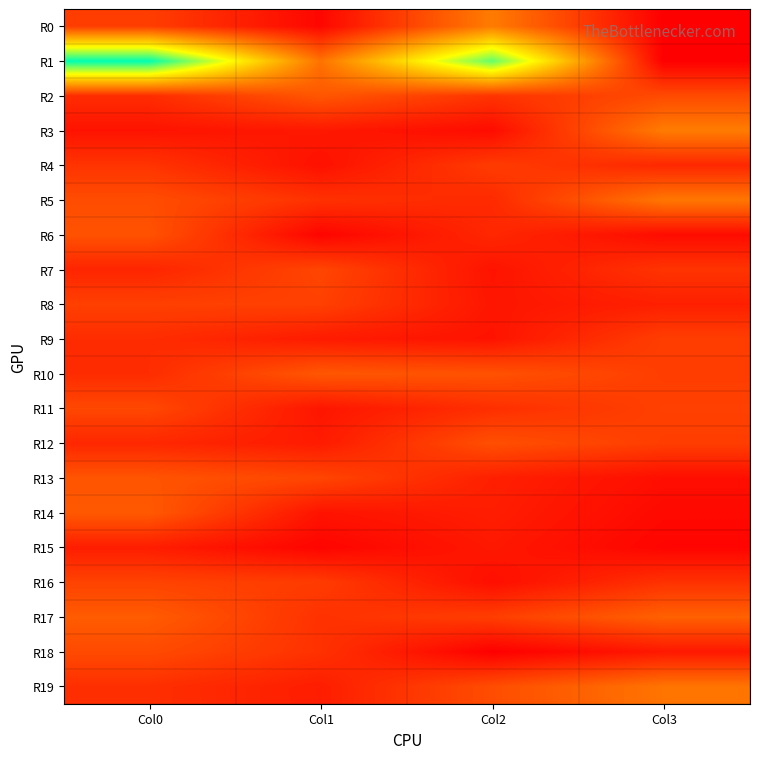

What is the total value across all series at Col3?

412